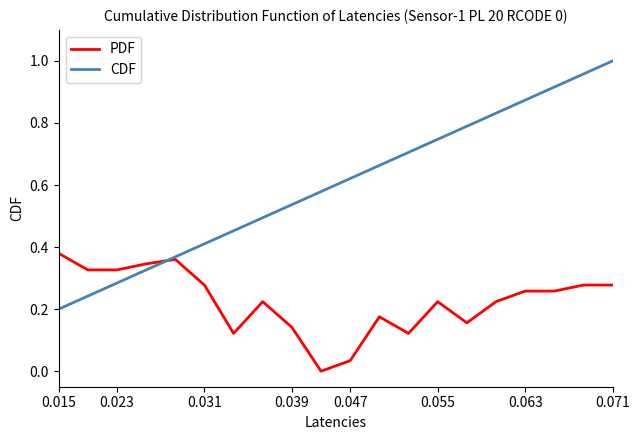

Which series has the largest range (max minus min)?

CDF